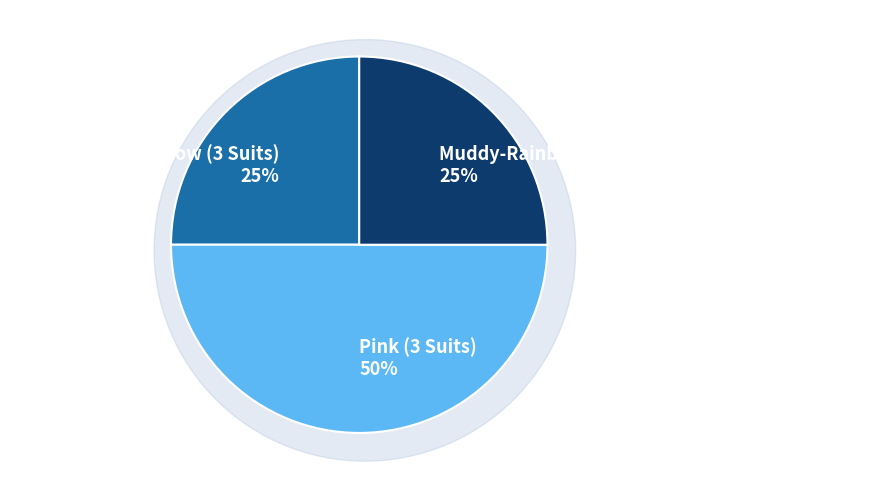

The Pink (3 Suits) slice represents 60% of the pie. True or false?

False